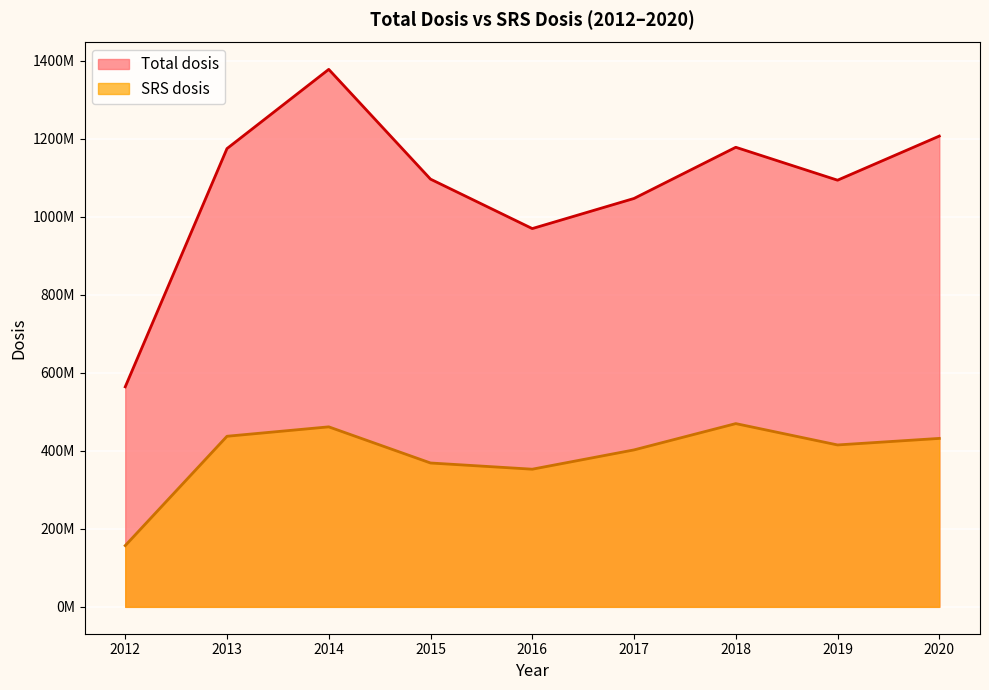

Is the value of SRS dosis at 2017 greater than the value of Total dosis at 2014?

No